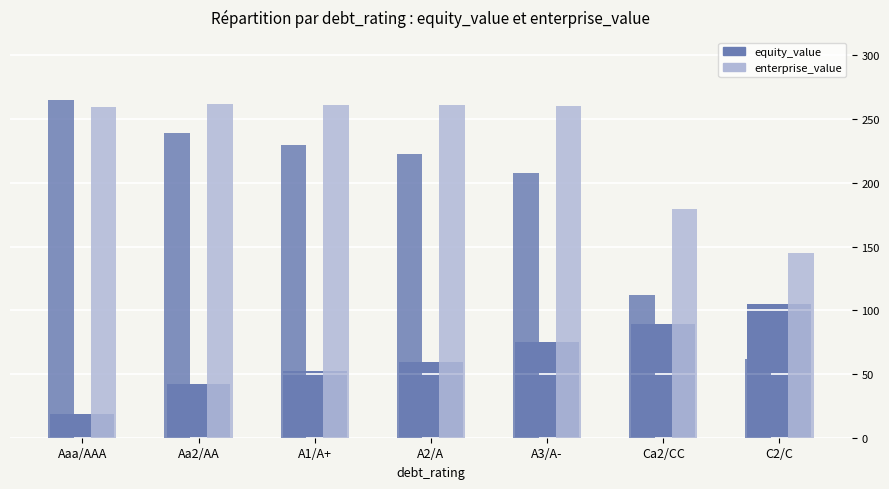

Which has a higher value, C2/C or A2/A?

C2/C